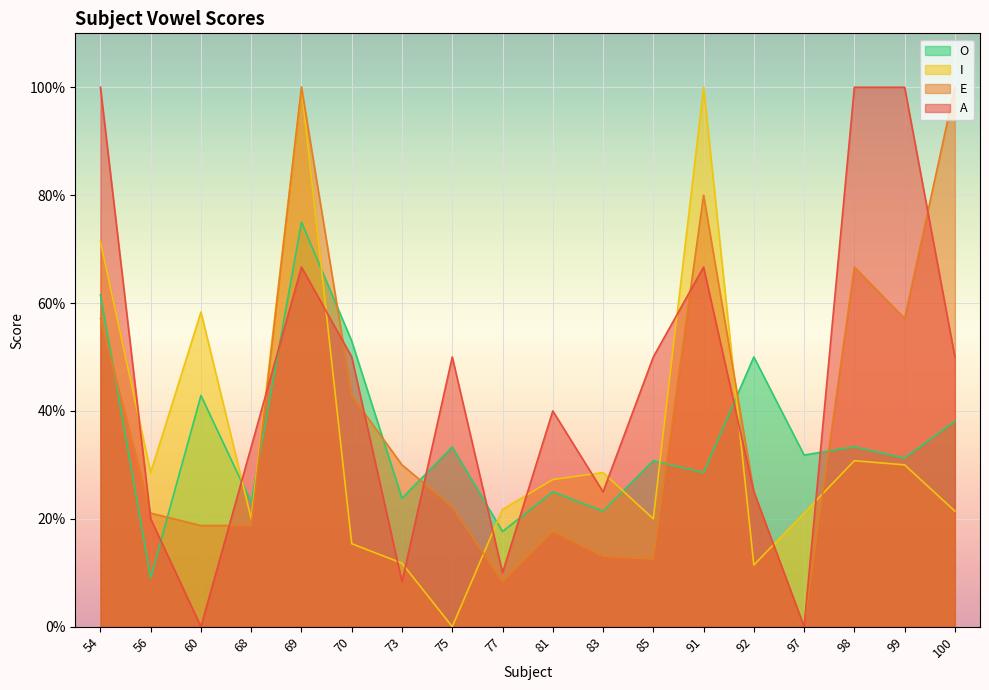

What is the difference between the highest and lowest values at 70?

0.4